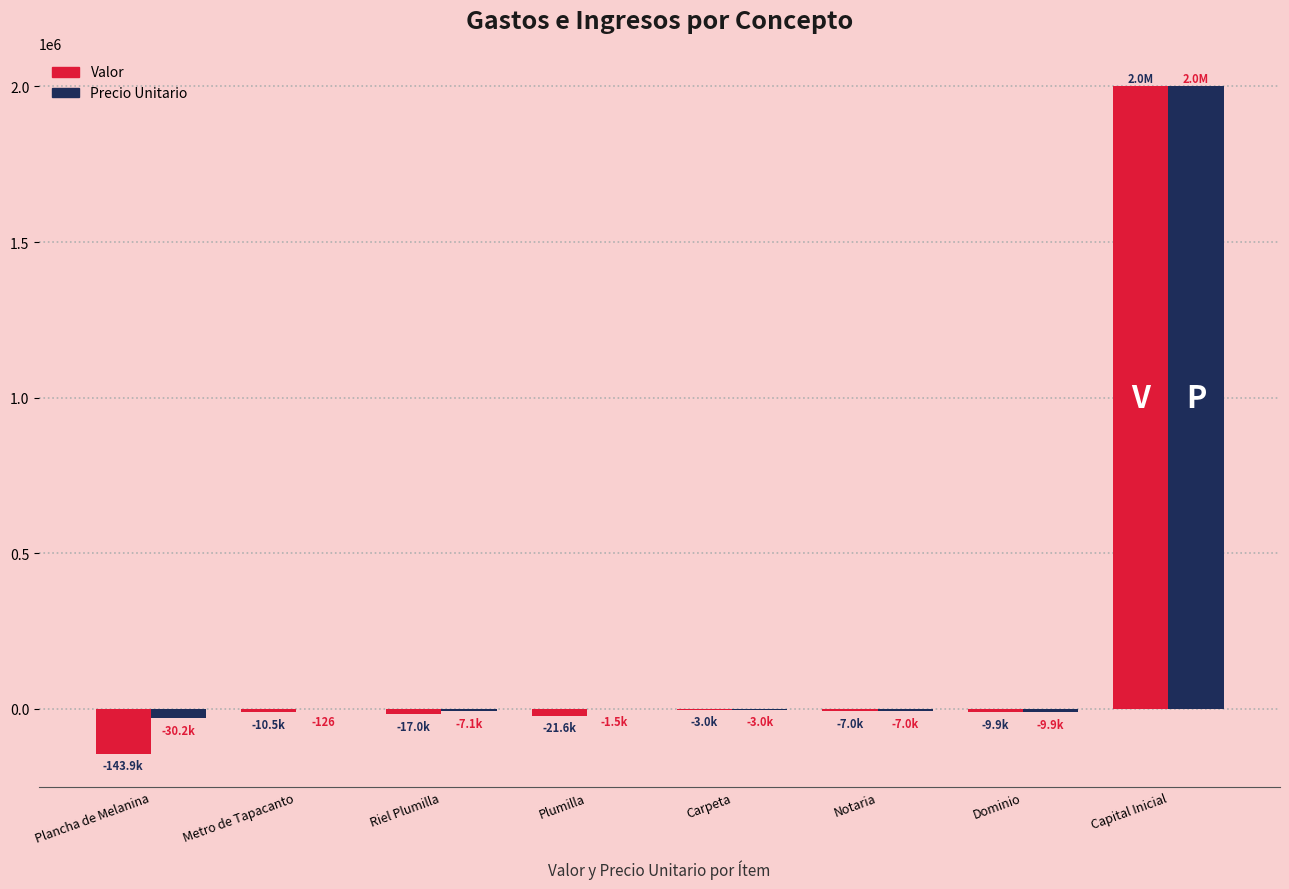

Which series changed the most between Plancha de Melanina and Plumilla?

Valor